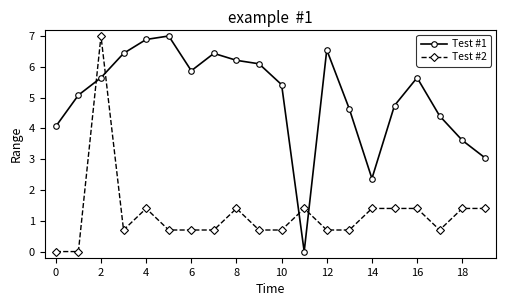

What is the maximum value shown in the chart?

7.0